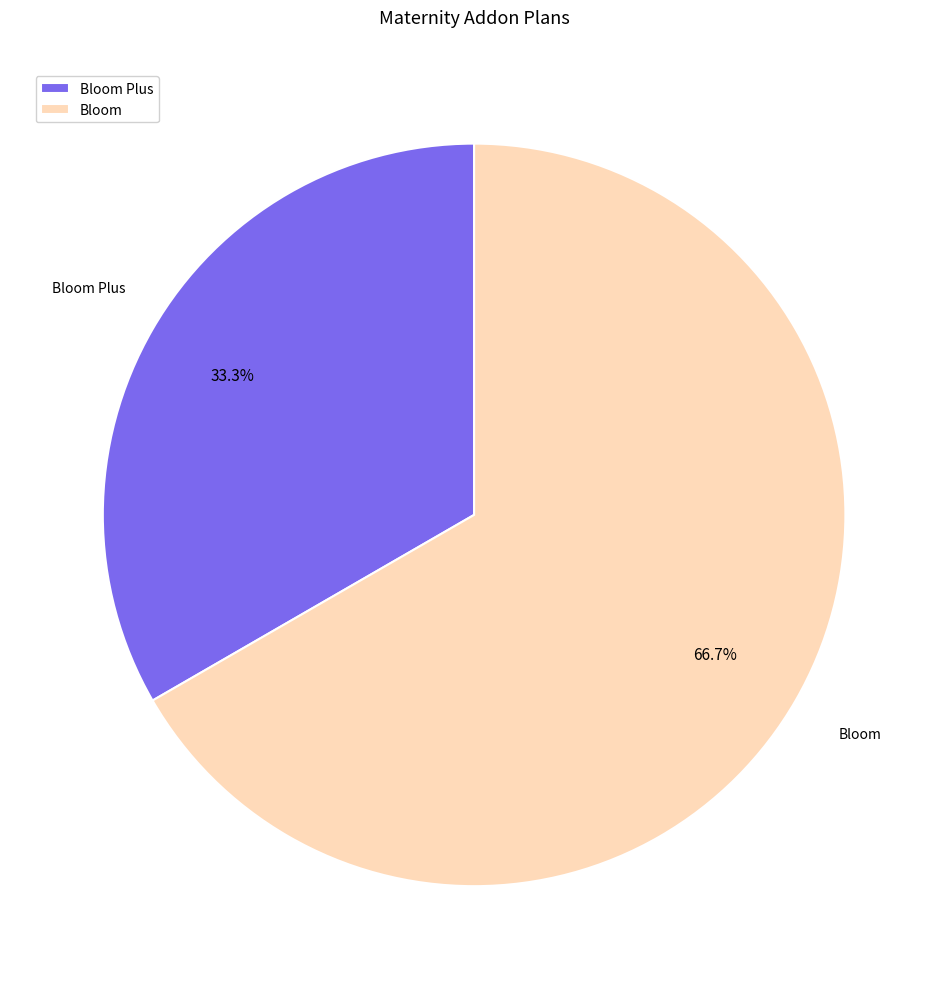

What is the majority slice?

Bloom